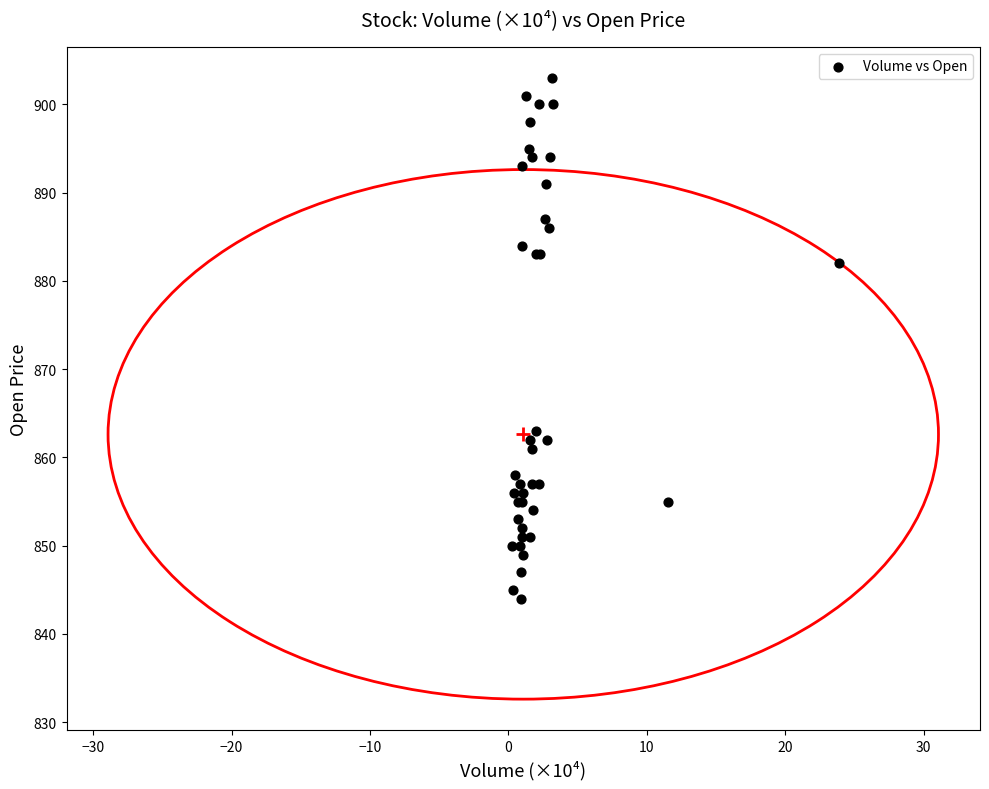

What Y value in the scatter plot is closest to 873?

882